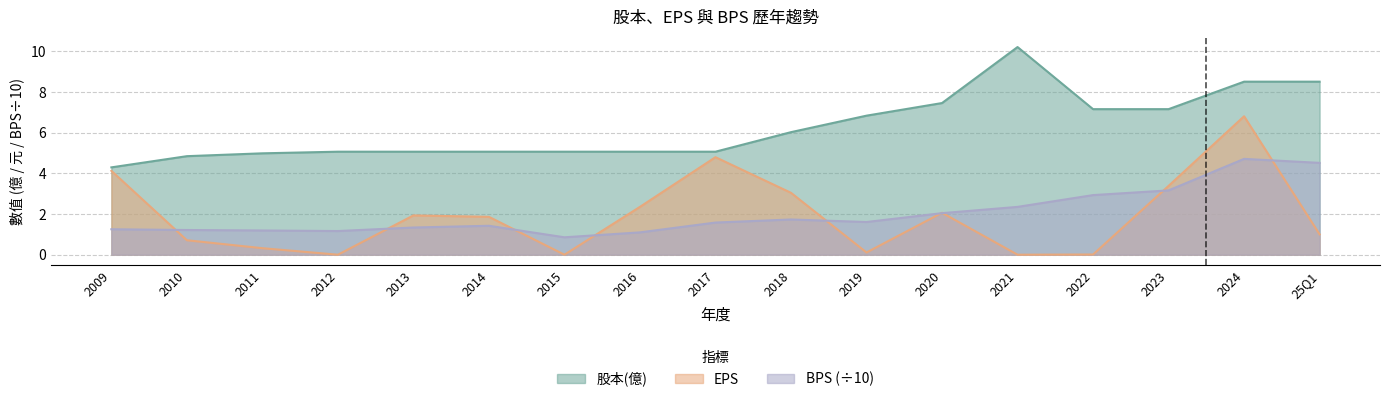

The chart shows a value of 2.2 at 2012. True or false?

False